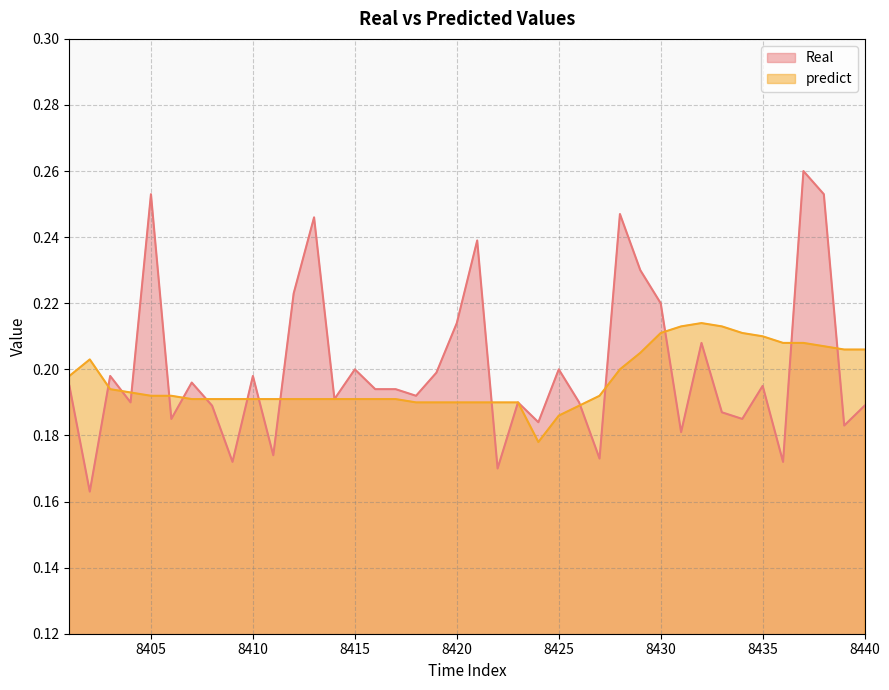

Reading left to right, list all the values displayed in this chart.

Real: 8401=0.2	8402=0.2	8403=0.2	8404=0.2	8405=0.3	8406=0.2	8407=0.2	8408=0.2	8409=0.2	8410=0.2	8411=0.2	8412=0.2	8413=0.2	8414=0.2	8415=0.2	8416=0.2	8417=0.2	8418=0.2	8419=0.2	8420=0.2	8421=0.2	8422=0.2	8423=0.2	8424=0.2	8425=0.2	8426=0.2	8427=0.2	8428=0.2	8429=0.2	8430=0.2	8431=0.2	8432=0.2	8433=0.2	8434=0.2	8435=0.2	8436=0.2	8437=0.3	8438=0.3	8439=0.2	8440=0.2
predict: 8401=0.2	8402=0.2	8403=0.2	8404=0.2	8405=0.2	8406=0.2	8407=0.2	8408=0.2	8409=0.2	8410=0.2	8411=0.2	8412=0.2	8413=0.2	8414=0.2	8415=0.2	8416=0.2	8417=0.2	8418=0.2	8419=0.2	8420=0.2	8421=0.2	8422=0.2	8423=0.2	8424=0.2	8425=0.2	8426=0.2	8427=0.2	8428=0.2	8429=0.2	8430=0.2	8431=0.2	8432=0.2	8433=0.2	8434=0.2	8435=0.2	8436=0.2	8437=0.2	8438=0.2	8439=0.2	8440=0.2